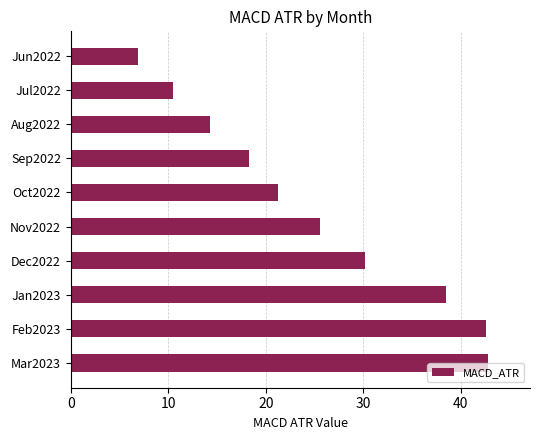

How many bars are there in total?

10